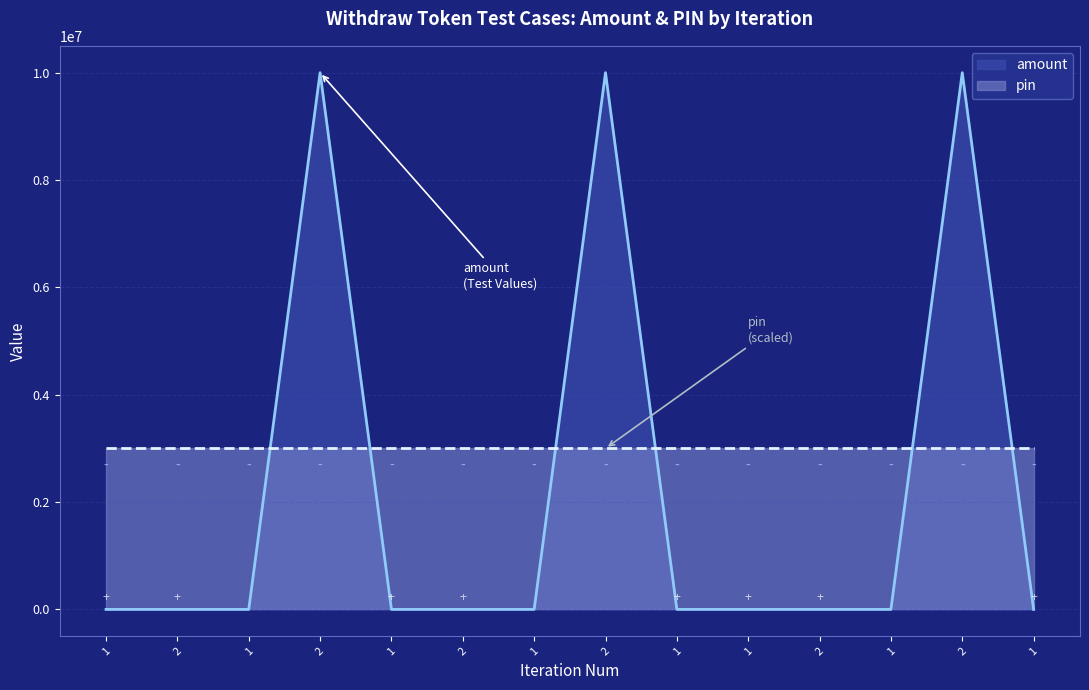

How many lines are shown in the chart?

2